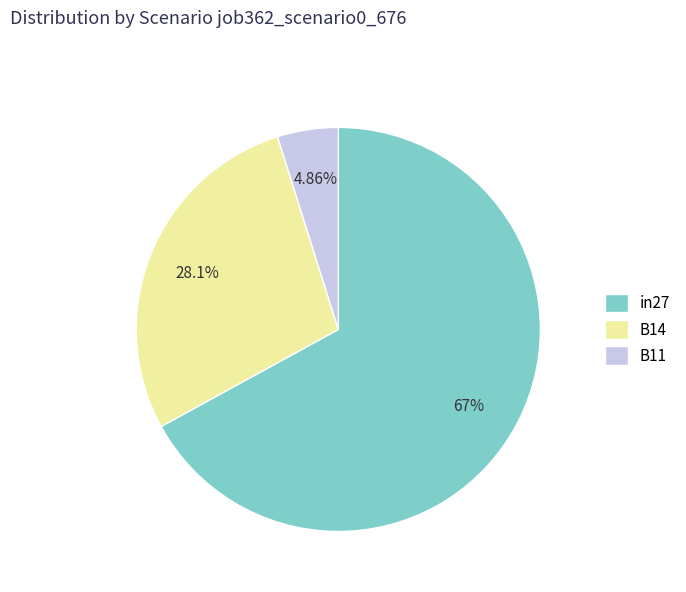

What is the largest slice in the pie chart?

in27